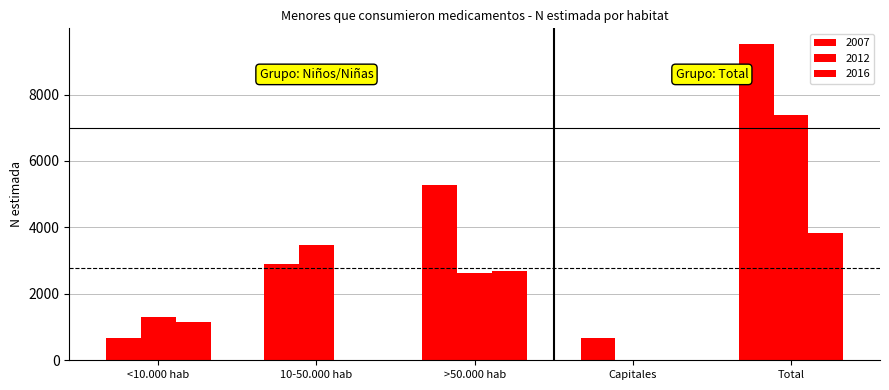

Rank the series by their maximum value, from highest to lowest.

N (estimada) Total 2007, N (estimada) Total 2012, N (estimada) Total 2016